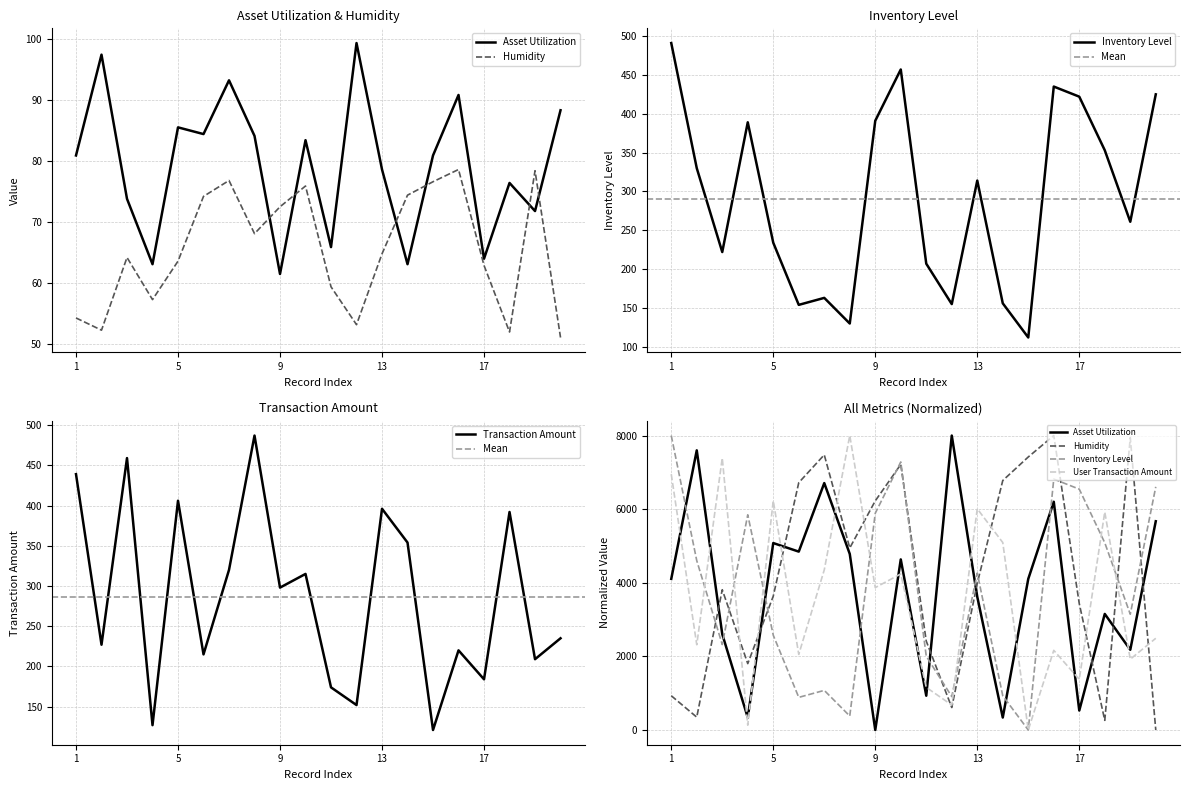

What is the sum of all user_transaction_amount values?

5730.0